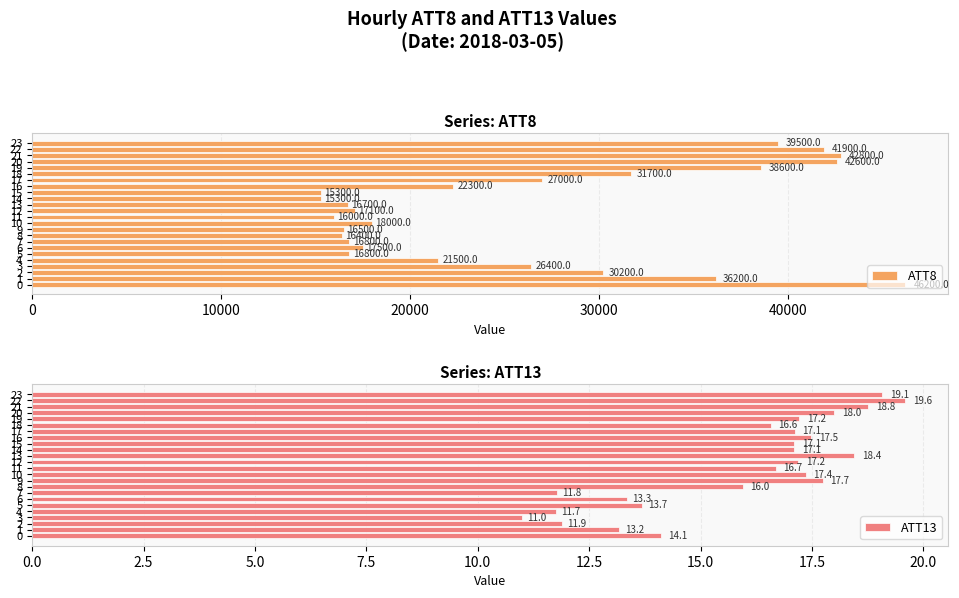

How many bars are there in total?

48